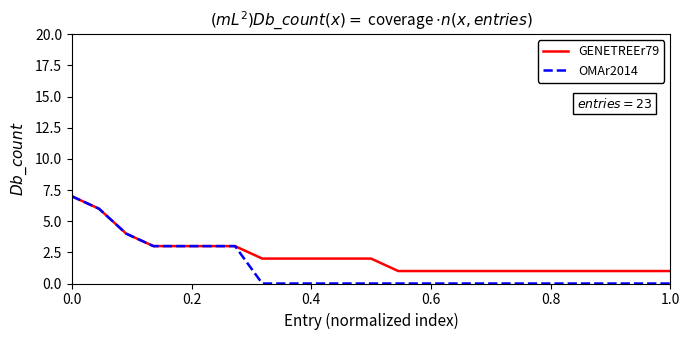

Count the OMAr2014 values in the range 0 to 3.

20